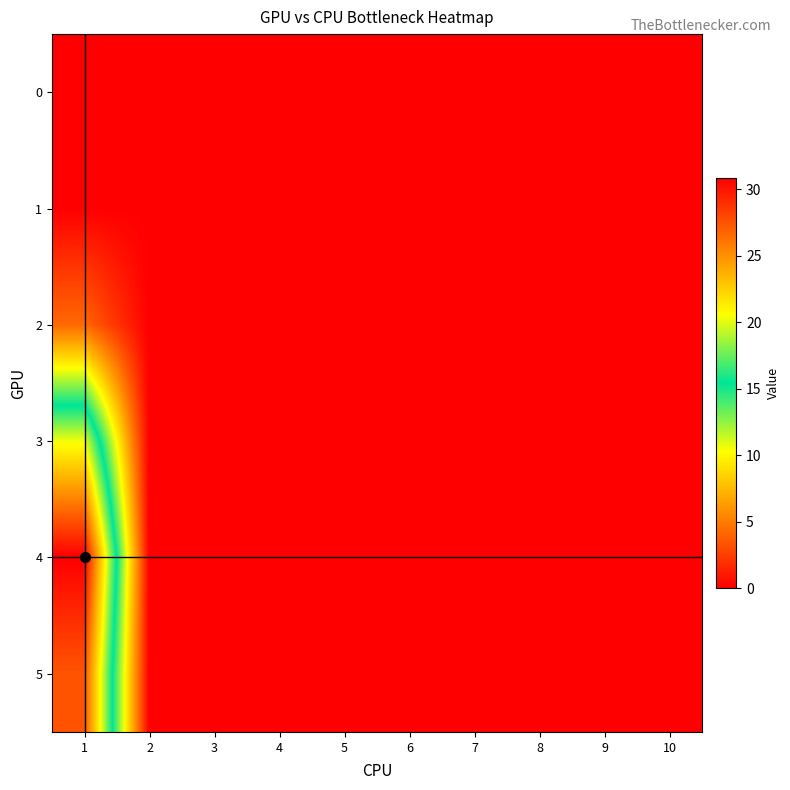

Reading right to left, transcribe all the data shown in this chart.

0: 10=0.0	9=0.0	8=0.0	7=0.0	6=0.0	5=0.0	4=0.0	3=0.0	2=0.0	1=0.0
1: 10=0.0	9=0.0	8=0.0	7=0.0	6=0.0	5=0.0	4=0.0	3=0.0	2=0.0	1=0.0
2: 10=0.0	9=0.0	8=0.0	7=0.0	6=0.0	5=0.0	4=0.0	3=0.0	2=0.0	1=4.2
3: 10=0.0	9=0.0	8=0.0	7=0.0	6=0.0	5=0.0	4=0.0	3=0.0	2=0.0	1=20.2
4: 10=0.0	9=0.0	8=0.0	7=0.0	6=0.0	5=0.0	4=0.0	3=0.0	2=0.0	1=30.8
5: 10=0.0	9=0.0	8=0.0	7=0.0	6=0.0	5=0.0	4=0.0	3=0.0	2=0.0	1=27.4